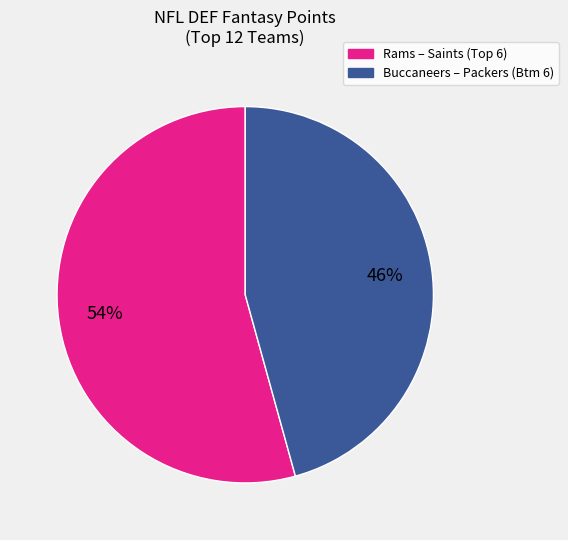

To the nearest percent, what is the average slice percentage?

50%